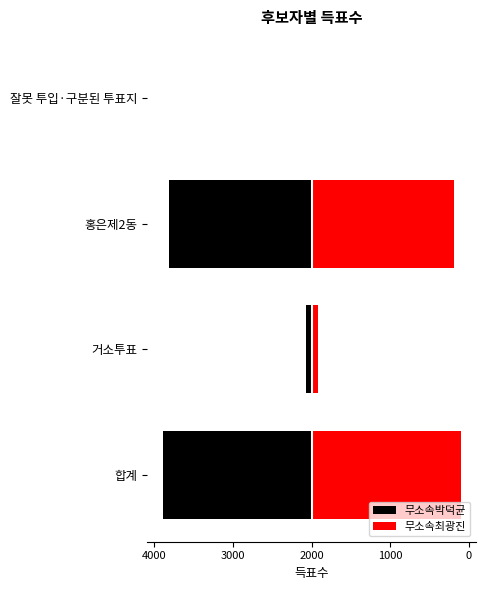

Read the 무소속박덕균 value at 홍은제2동, to the nearest 100.

-3600